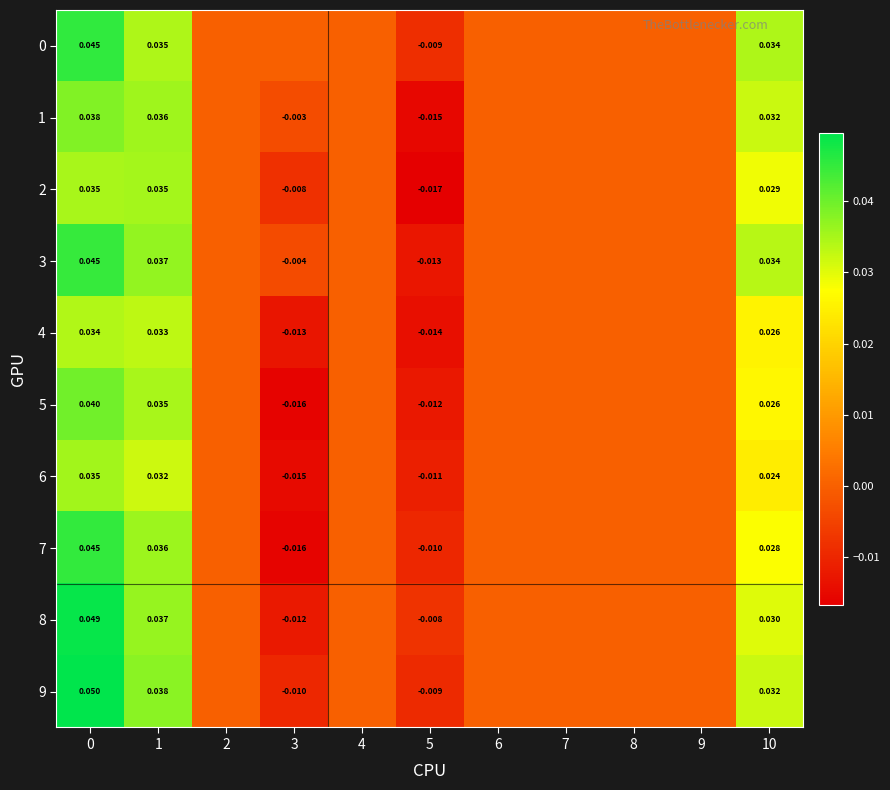

At how many categories does at least one series exceed 0?

3